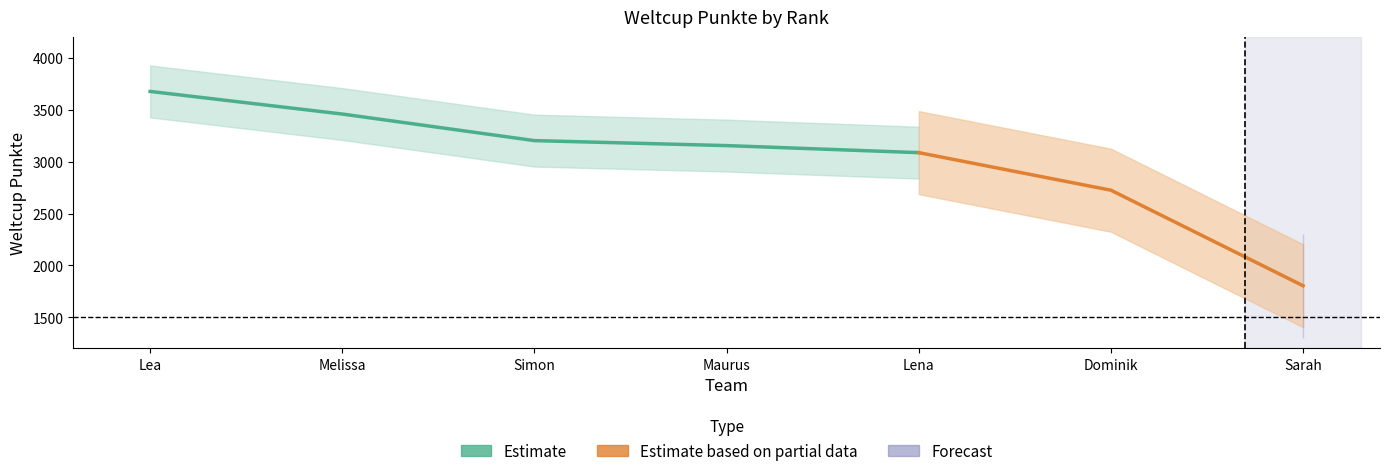

What is the value of the 5th point from the left?

3087